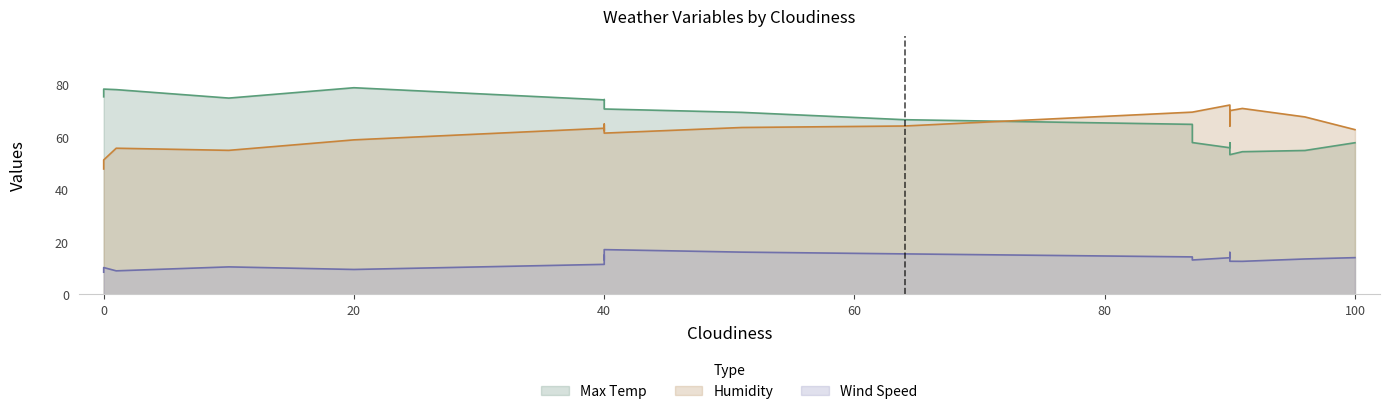

The Max Temp series shows 62.6 at 0. True or false?

False